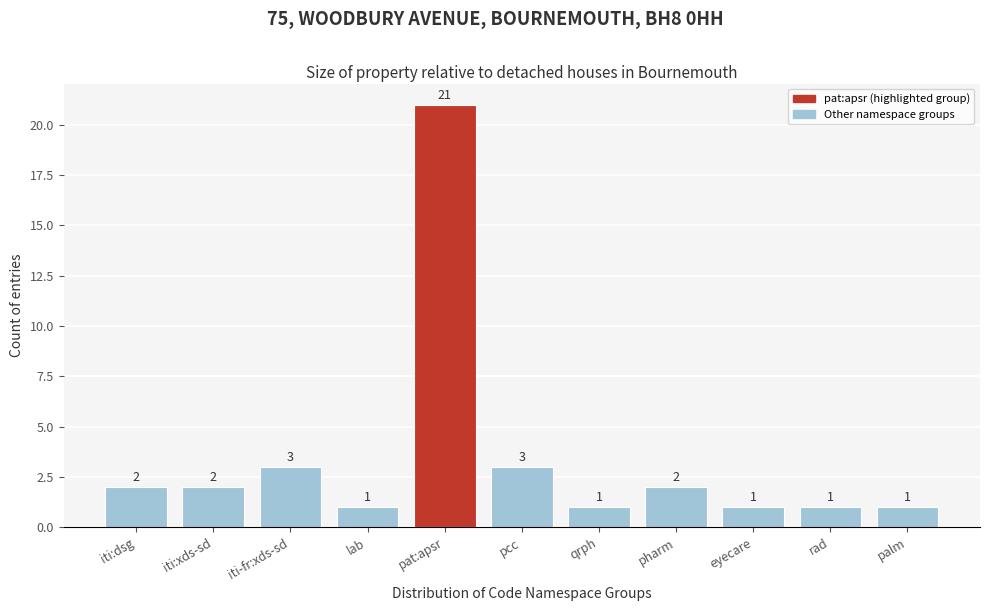

Reading left to right, what are all the values shown in this chart?

2	2	3	1	21	3	1	2	1	1	1